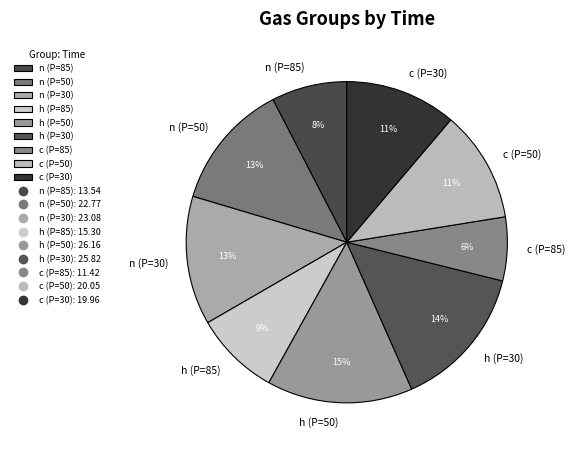

Is h (P=30) the majority of the pie?

No